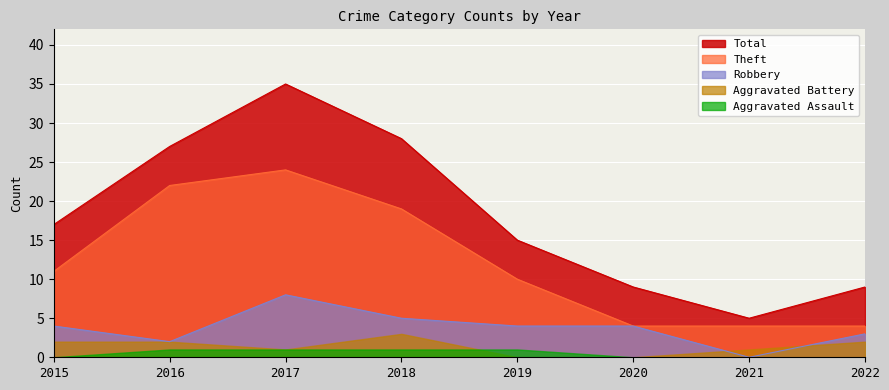

Between 2019 and 2021, which series saw the biggest shift?

Total